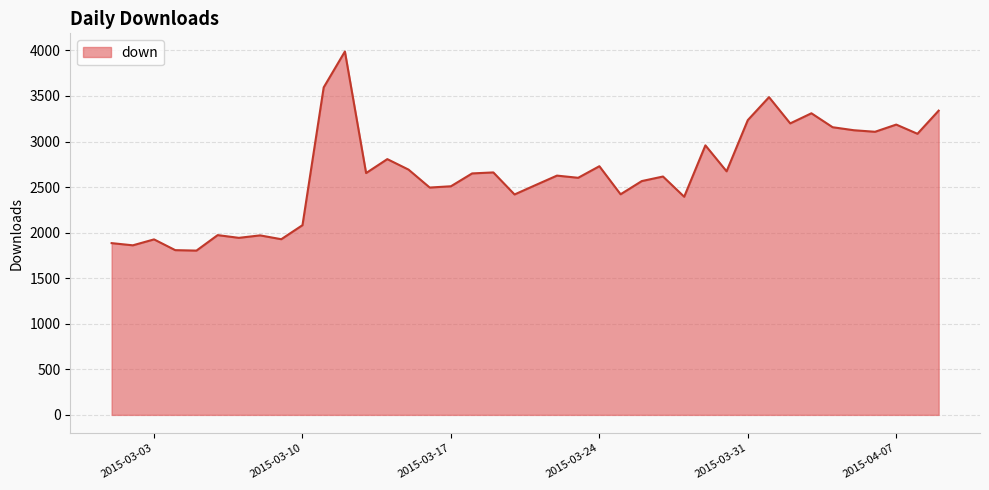

What is the minimum value shown in the chart?

1803